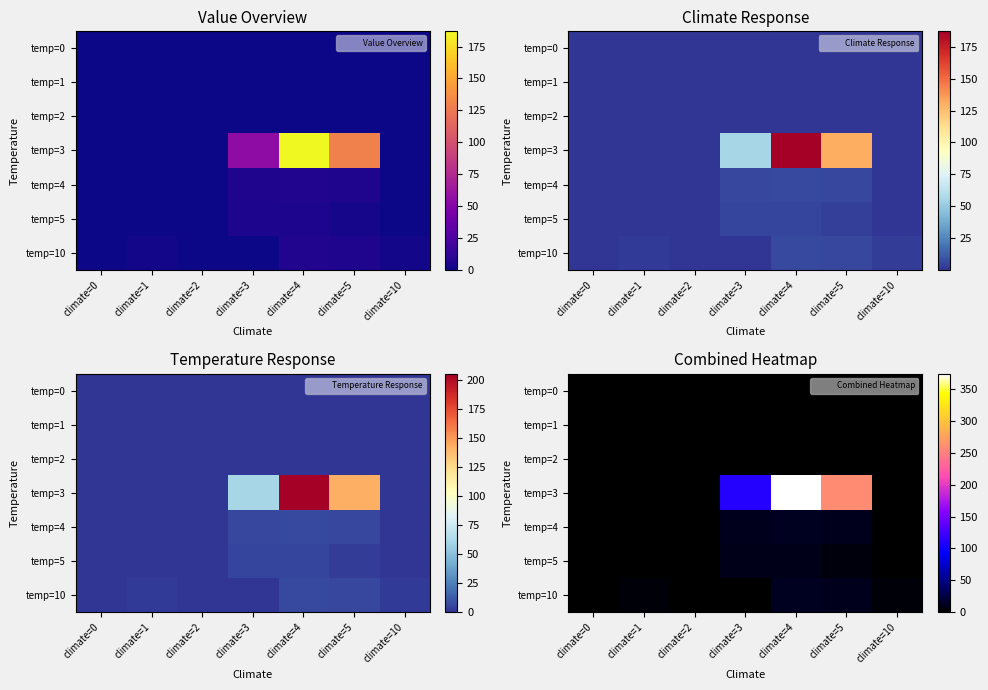

What is the difference between the highest and lowest values at climate=4?

374.0